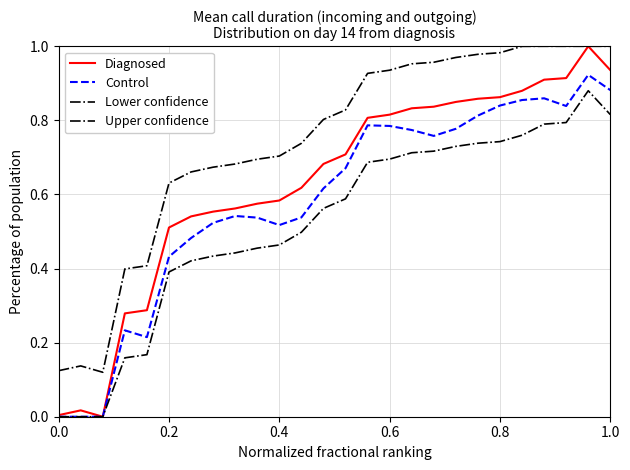

How many lines are shown in the chart?

4